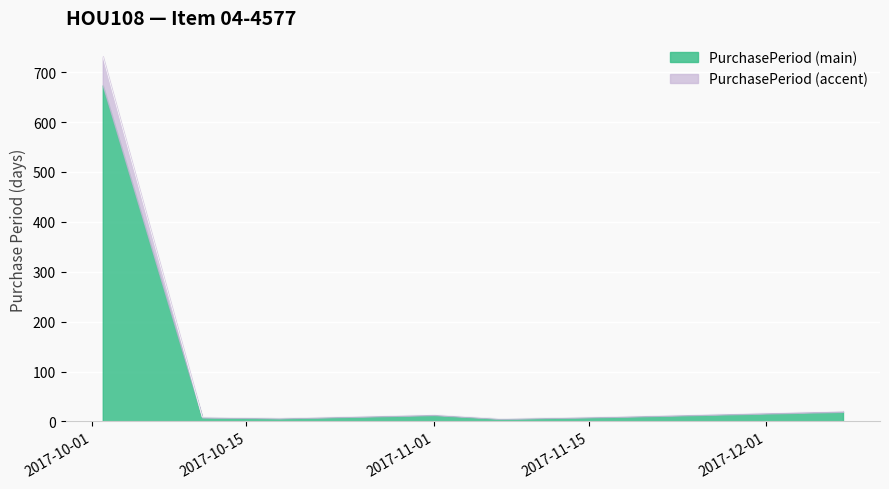

What is the difference between the maximum and minimum values?

726.0